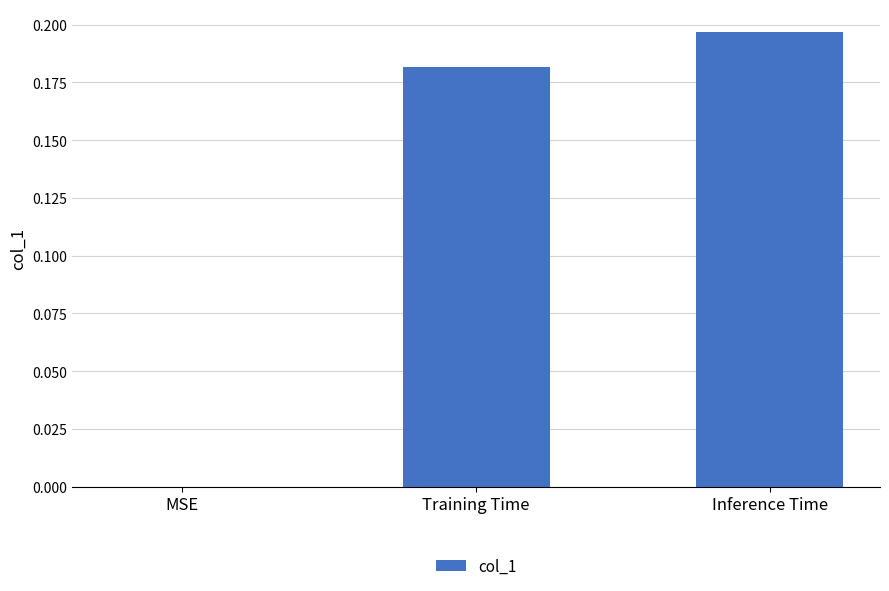

What is the sum of all values?

0.4